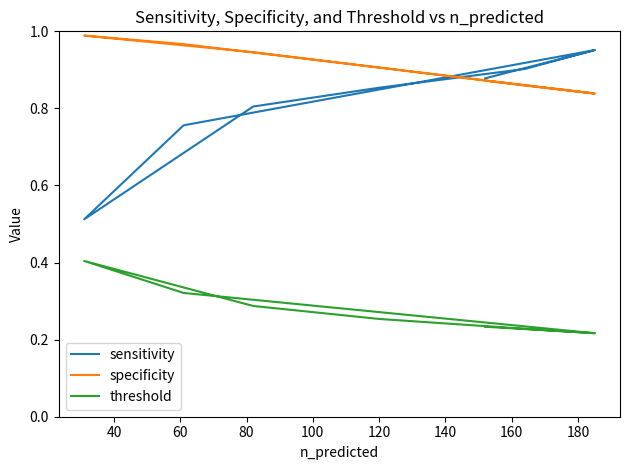

Count the sensitivity values in the range 0 to 1.

8